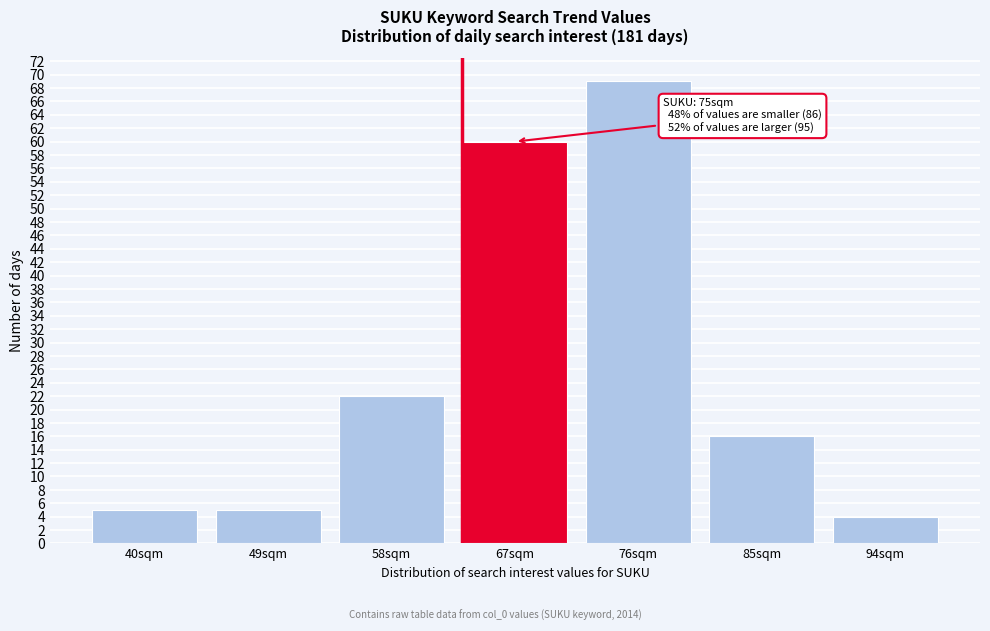

Reading left to right, what are all the values shown in this chart?

5	5	22	60	69	16	4